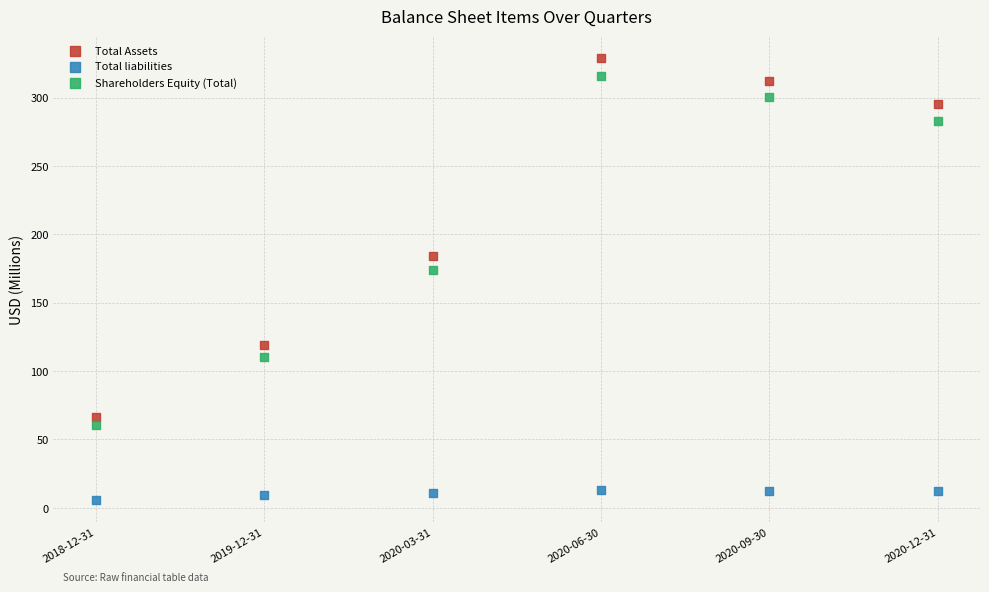

Which series has the largest Y range (max minus min)?

Total Assets